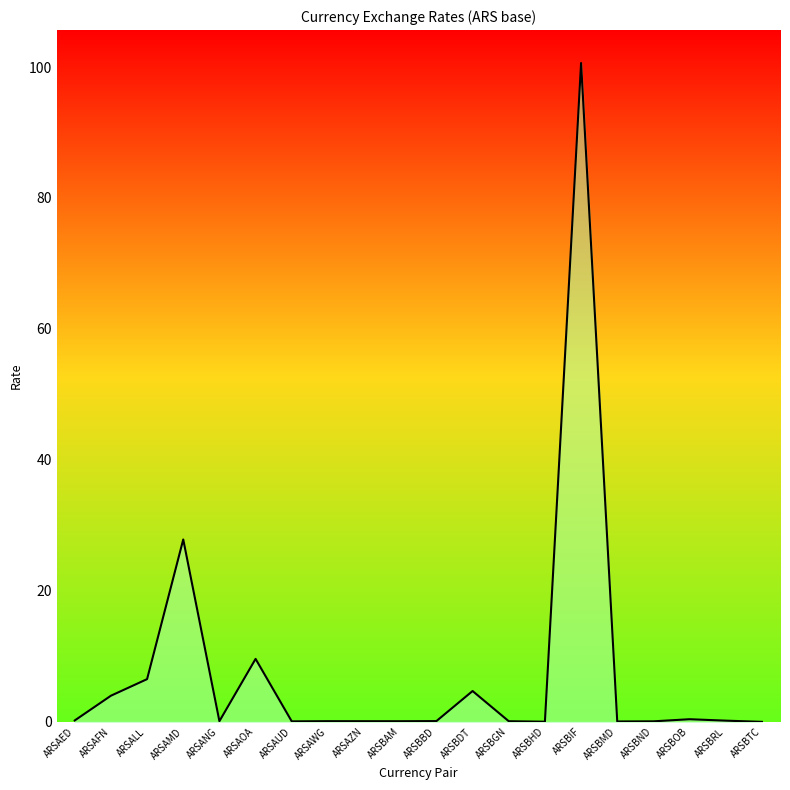

Is it true that the value at ARSBTC is 0.0?

True